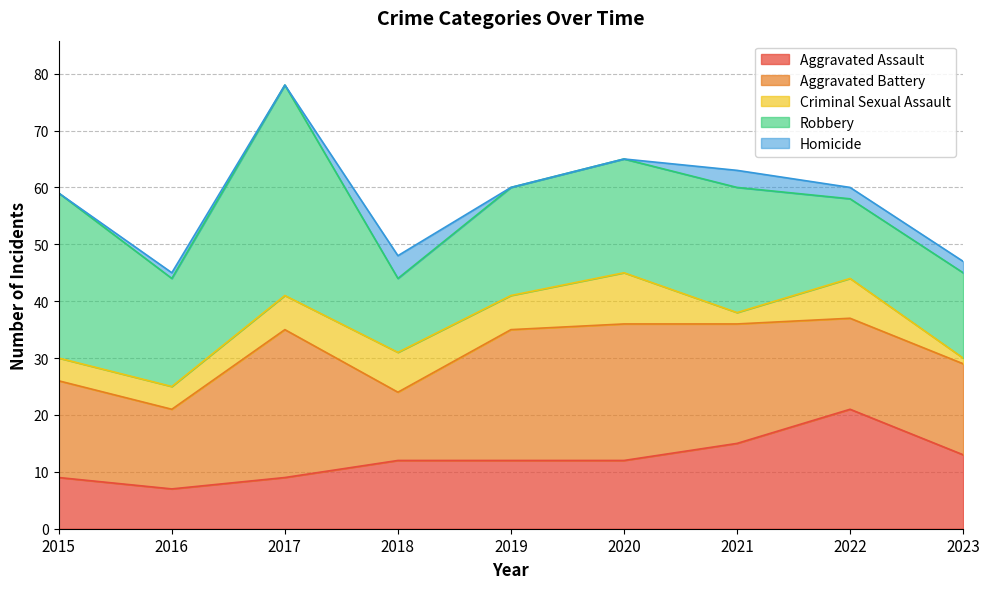

Reading left to right, what are all the values shown in this chart?

Aggravated Assault: 2015=9	2016=7	2017=9	2018=12	2019=12	2020=12	2021=15	2022=21	2023=13
Aggravated Battery: 2015=17	2016=14	2017=26	2018=12	2019=23	2020=24	2021=21	2022=16	2023=16
Criminal Sexual Assault: 2015=4	2016=4	2017=6	2018=7	2019=6	2020=9	2021=2	2022=7	2023=1
Robbery: 2015=29	2016=19	2017=37	2018=13	2019=19	2020=20	2021=22	2022=14	2023=15
Homicide: 2015=0	2016=1	2017=0	2018=4	2019=0	2020=0	2021=3	2022=2	2023=2